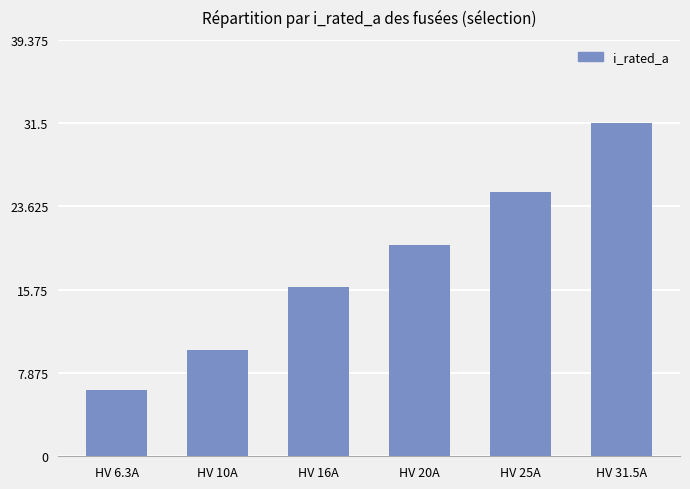

What is the greatest value displayed?

31.5